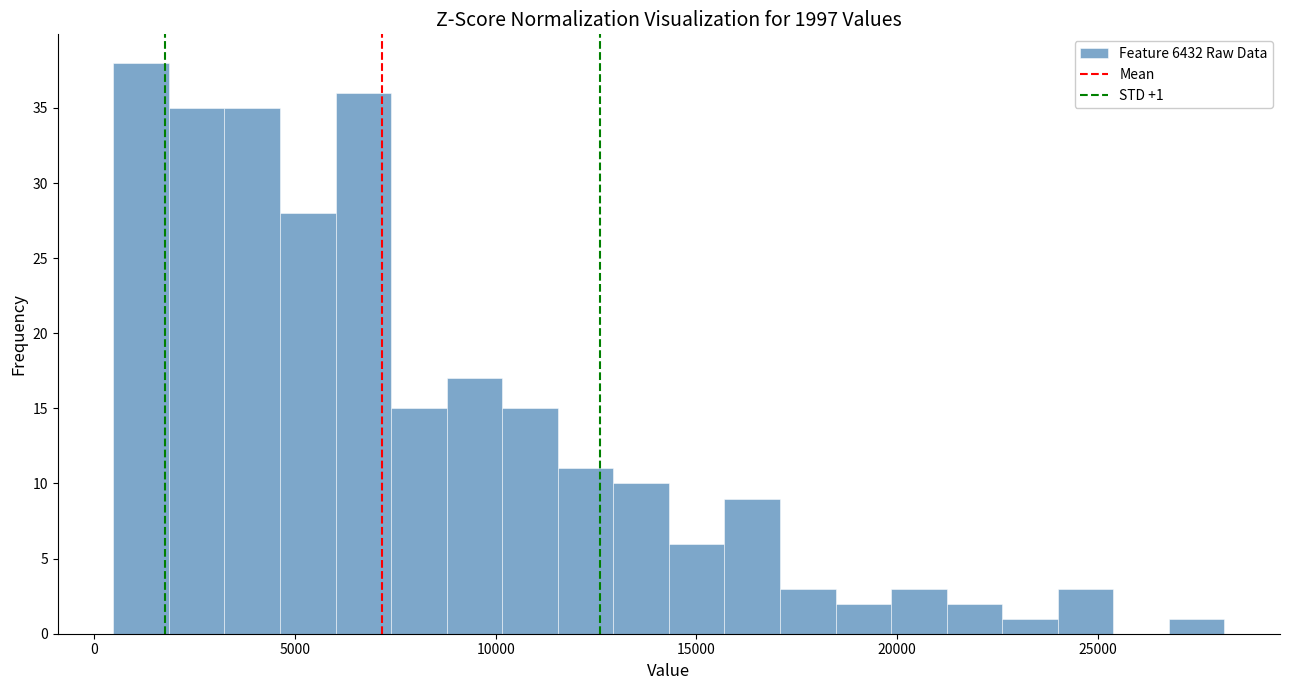

Read against the x-axis, roughly where is the centre of the tallest bar?

1000